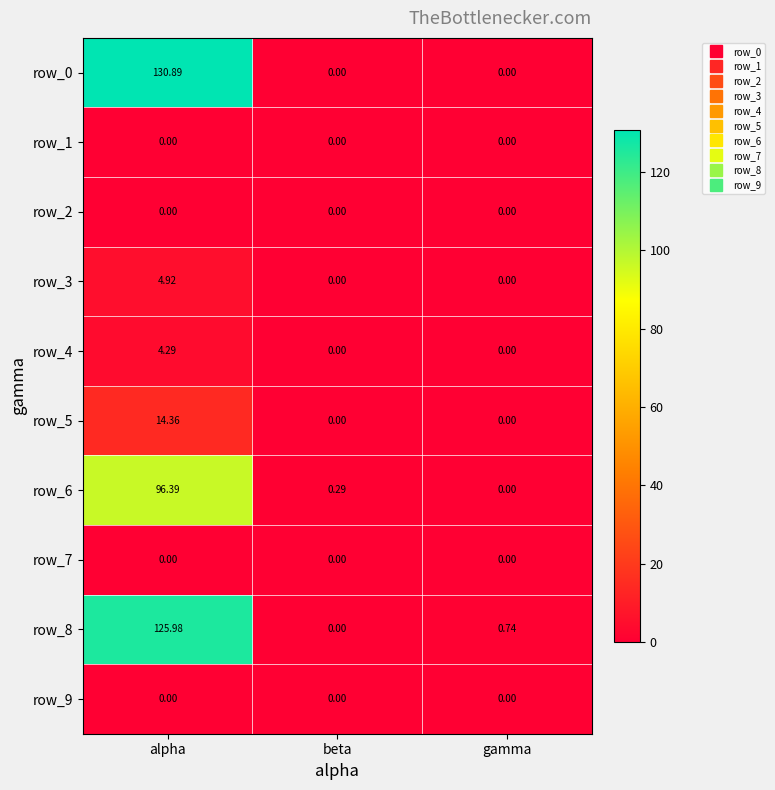

What is the highest value of the row_0 series?

130.9